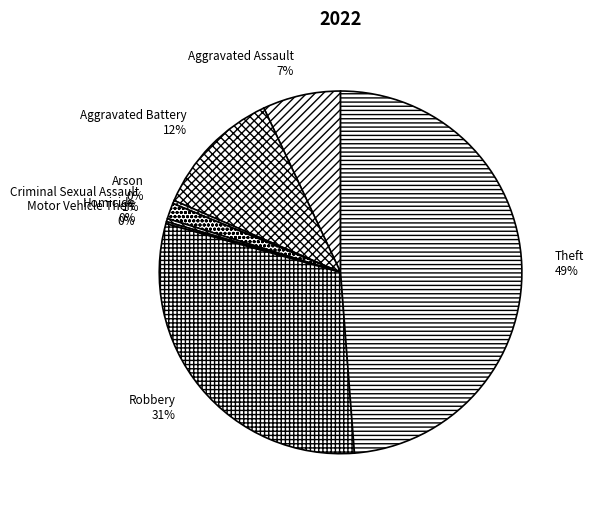

Is the sum of Arson and Criminal Sexual Assault greater than half?

No